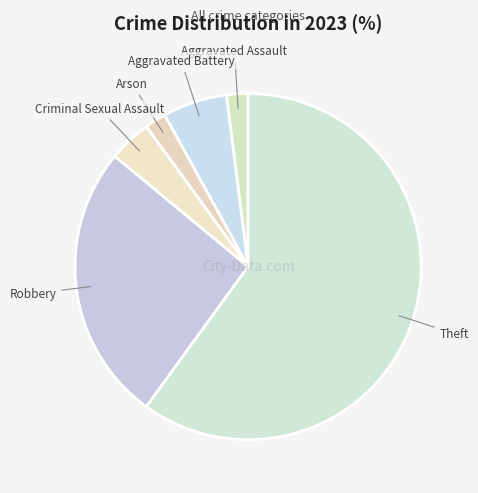

Does Theft represent more than half of the total?

Yes